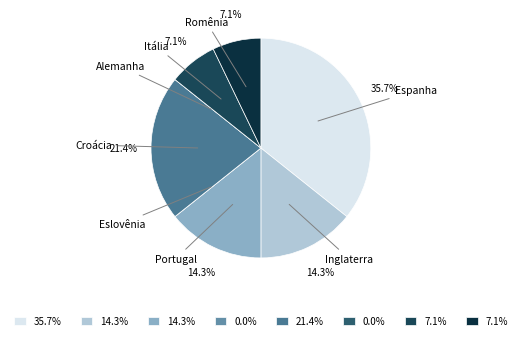

What is the smallest slice in the pie chart?

Eslovênia